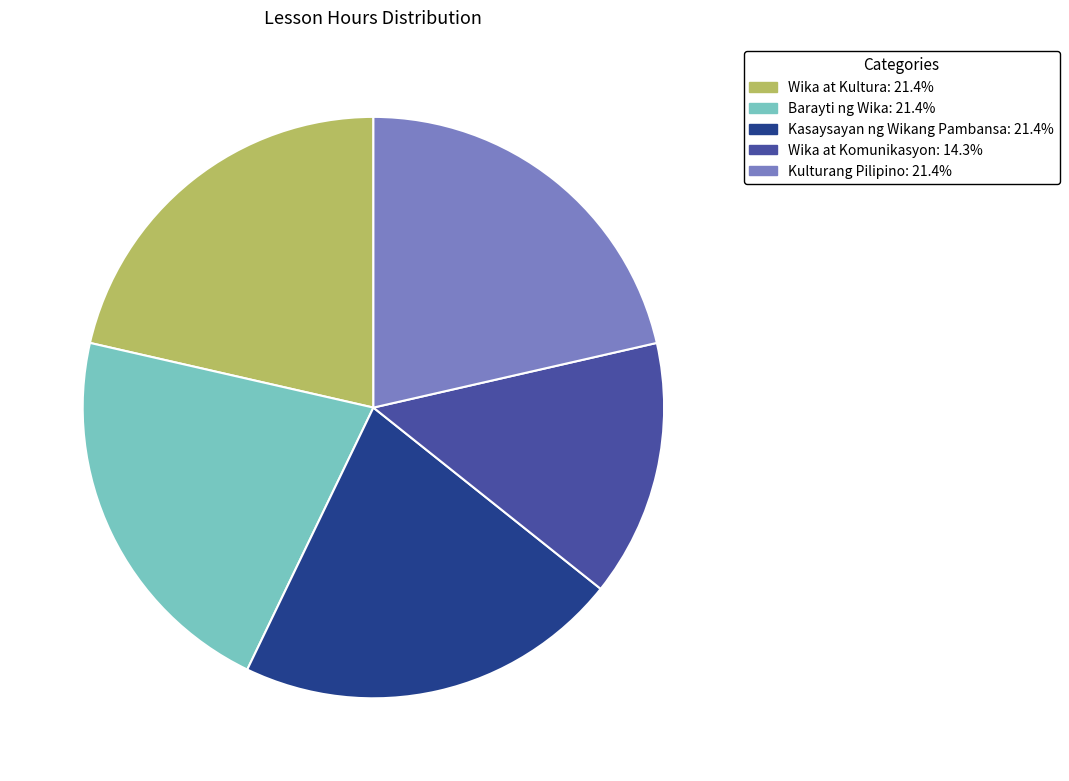

What is the ratio of the value at Kulturang Pilipino to the value at Kasaysayan ng Wikang Pambansa?

1.0